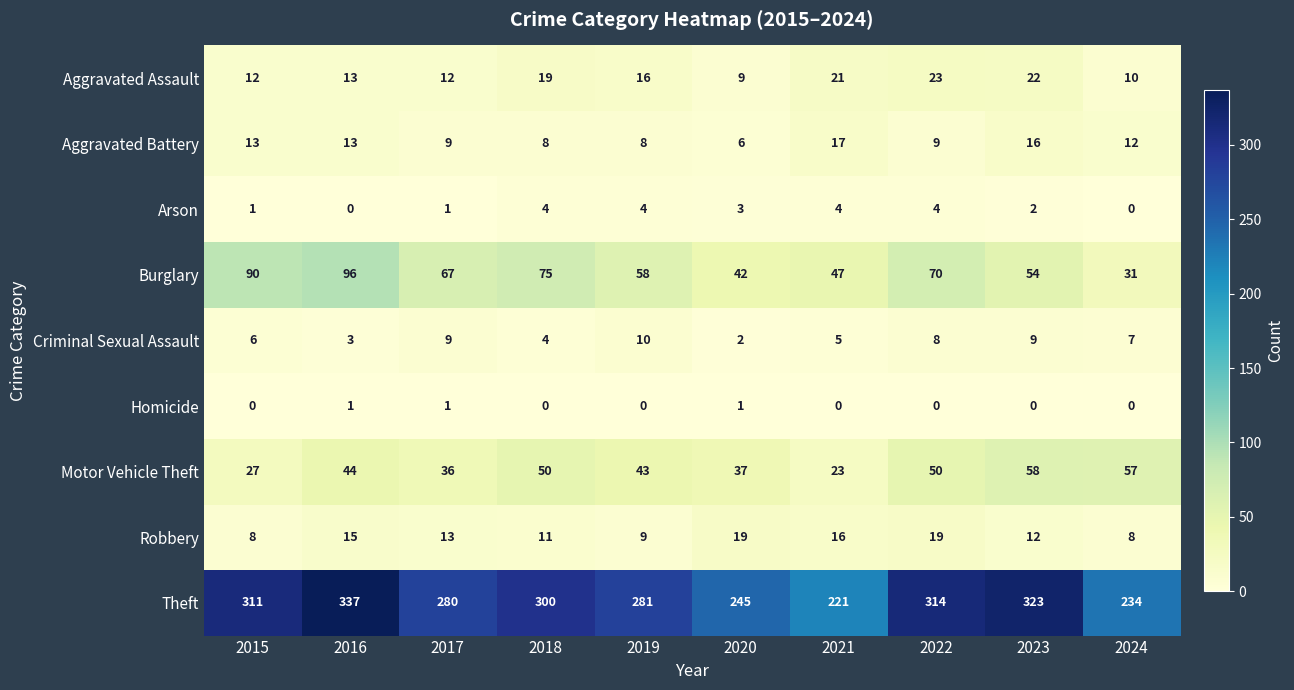

At which category is the sum across all series the highest?

2016